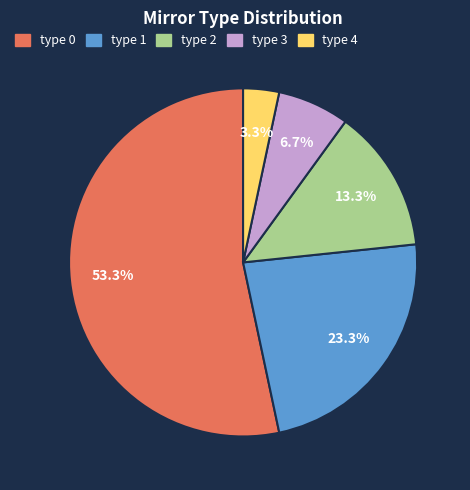

Which category has the smallest portion of the pie?

type 4